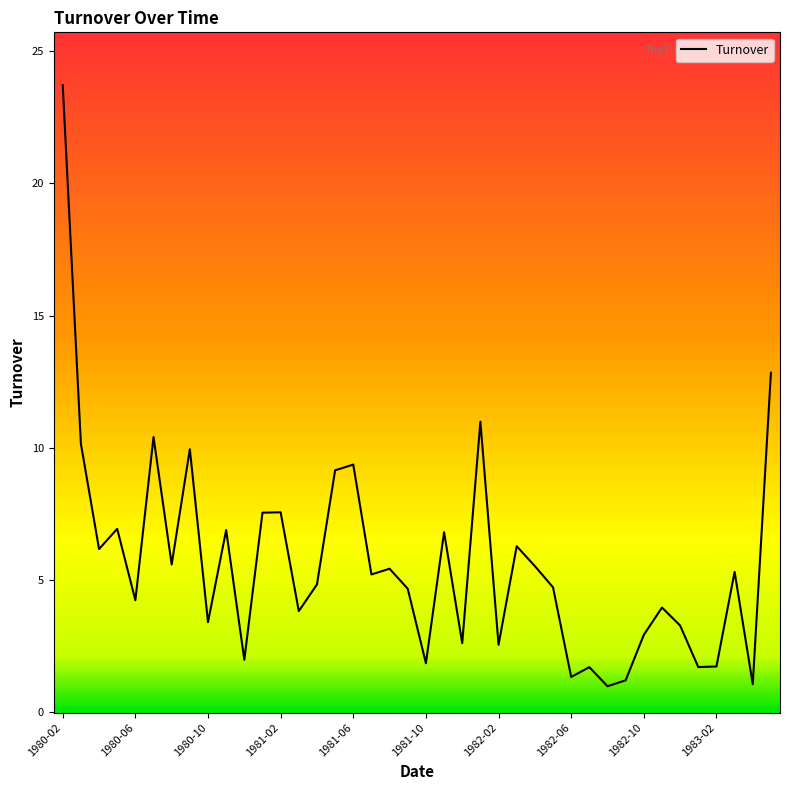

What is the maximum value shown in the chart?

23.7